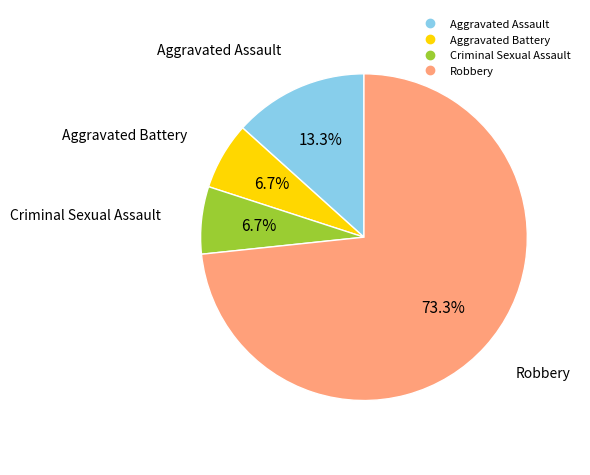

Is there any slice that represents more than half of the pie?

Yes